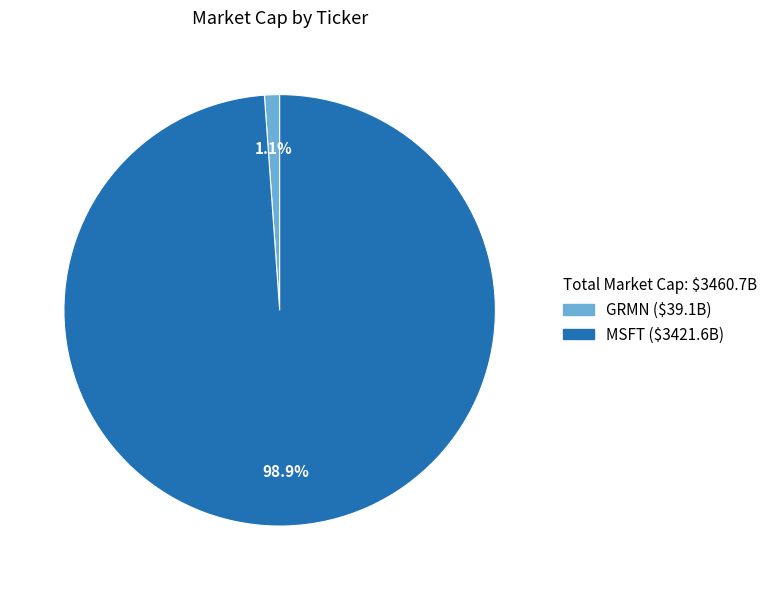

To the nearest percent, what is the average slice percentage?

50%